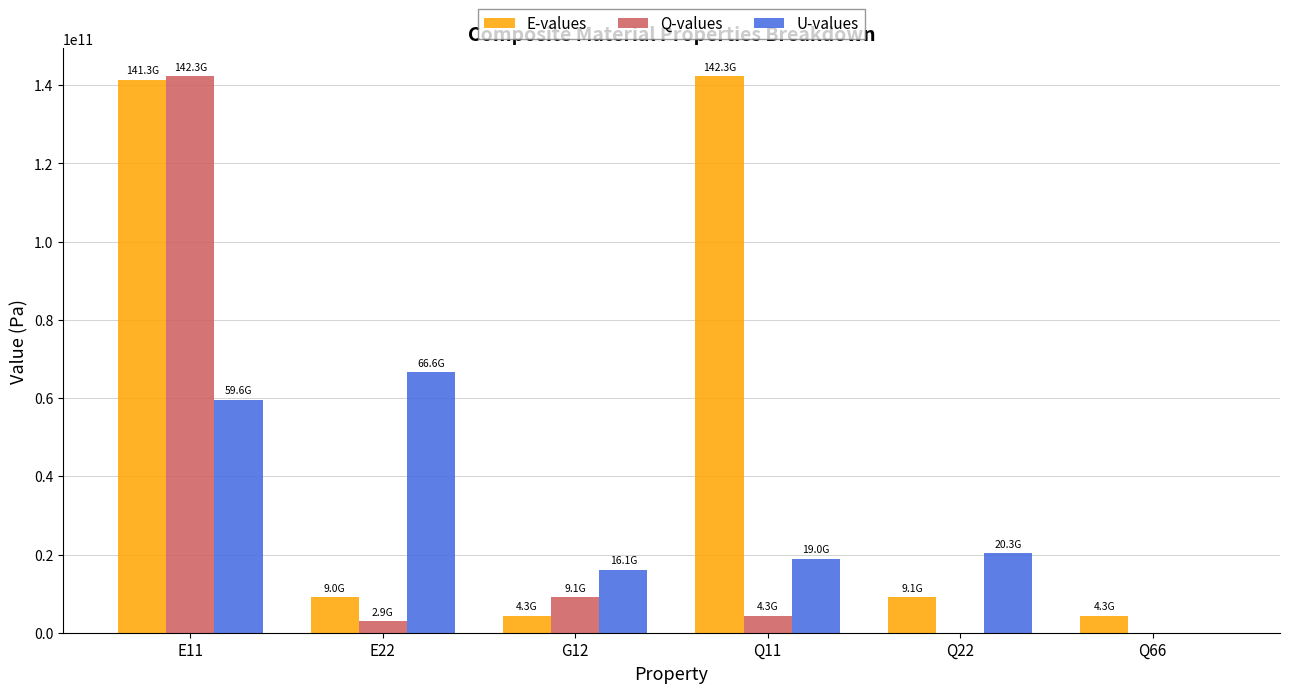

Between E11 and E22, which series saw the biggest shift?

Q-values